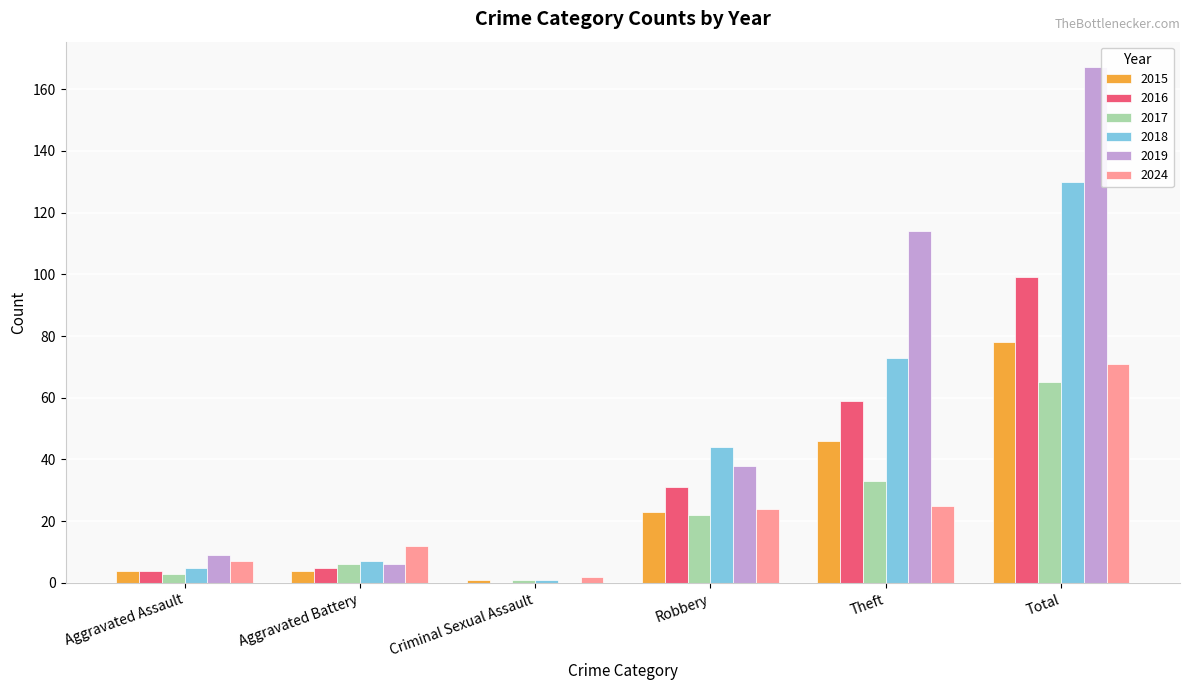

Is it true that 2018 equals 58 at Robbery?

False